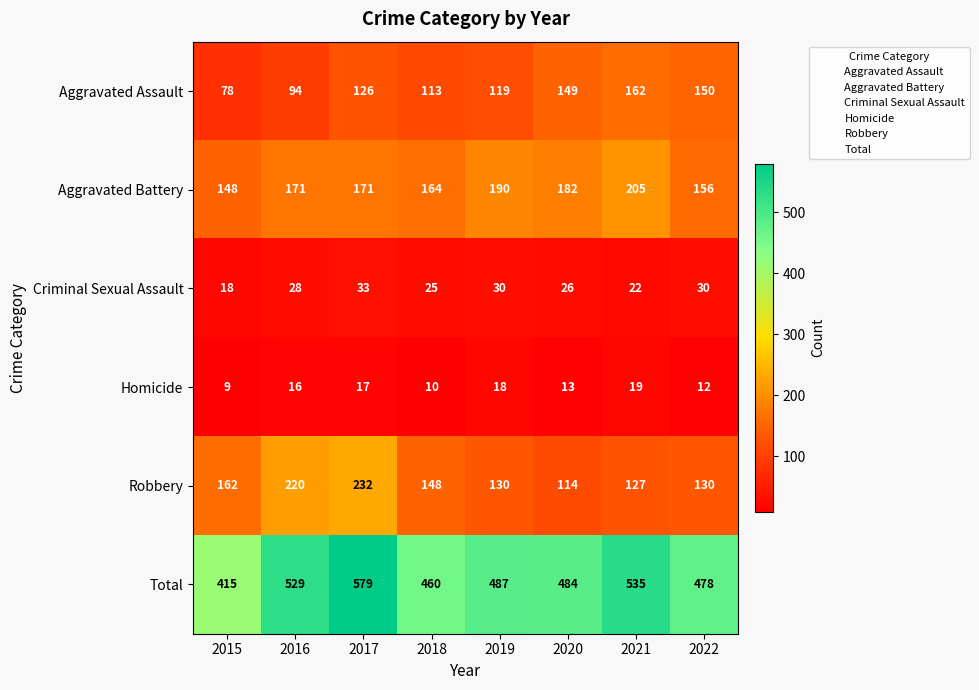

True or false: Homicide has a value of 17 at 2017.

True